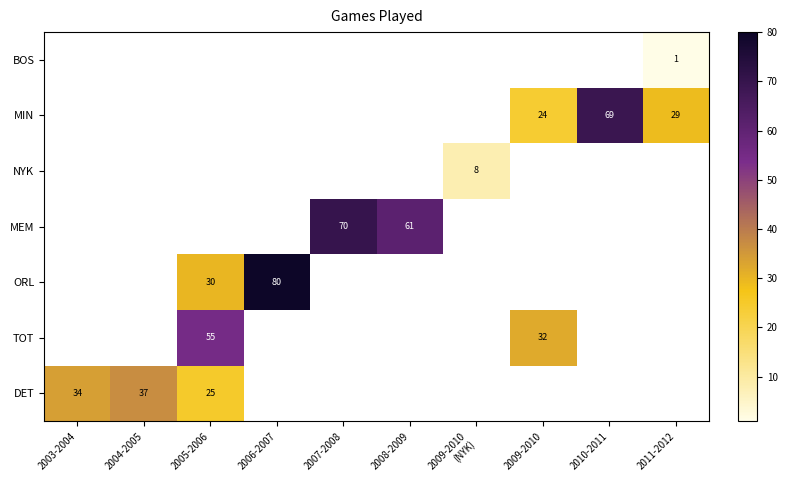

At which category does the chart reach its peak across all series?

2006-2007